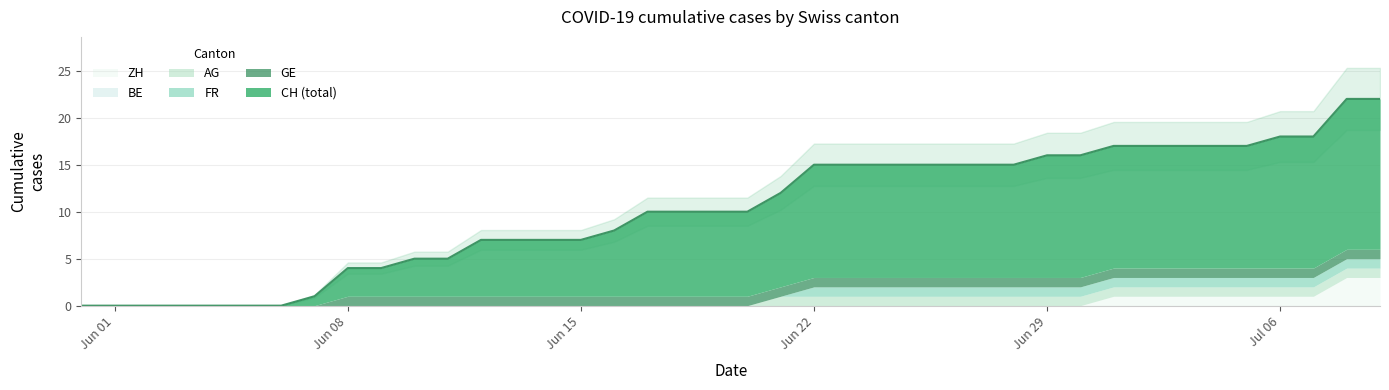

List the series in order of their peak value, highest first.

CH, ZH, GE, FR, AG, BE